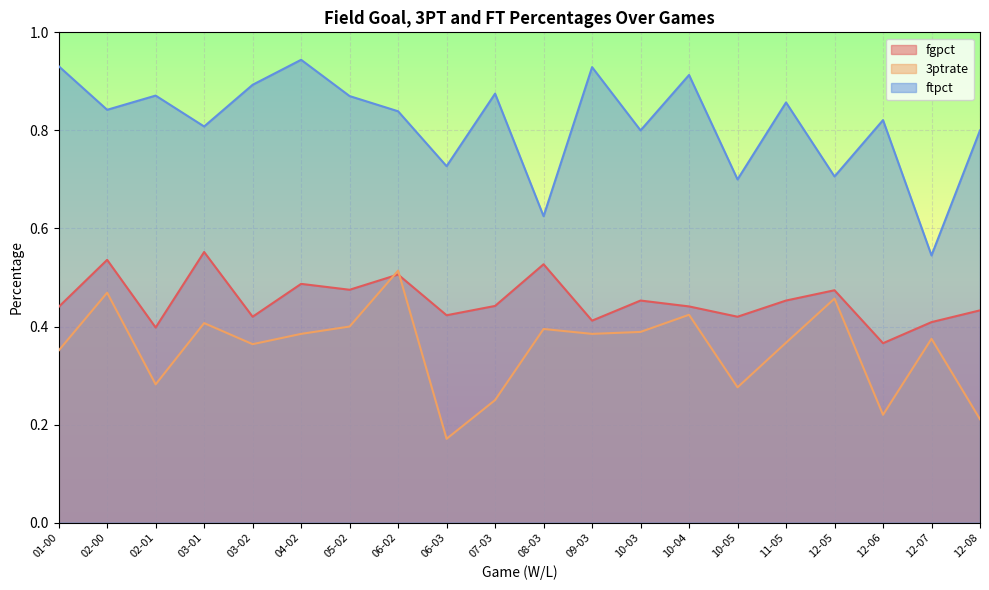

How many interior local valleys does the fgpct series have?

7